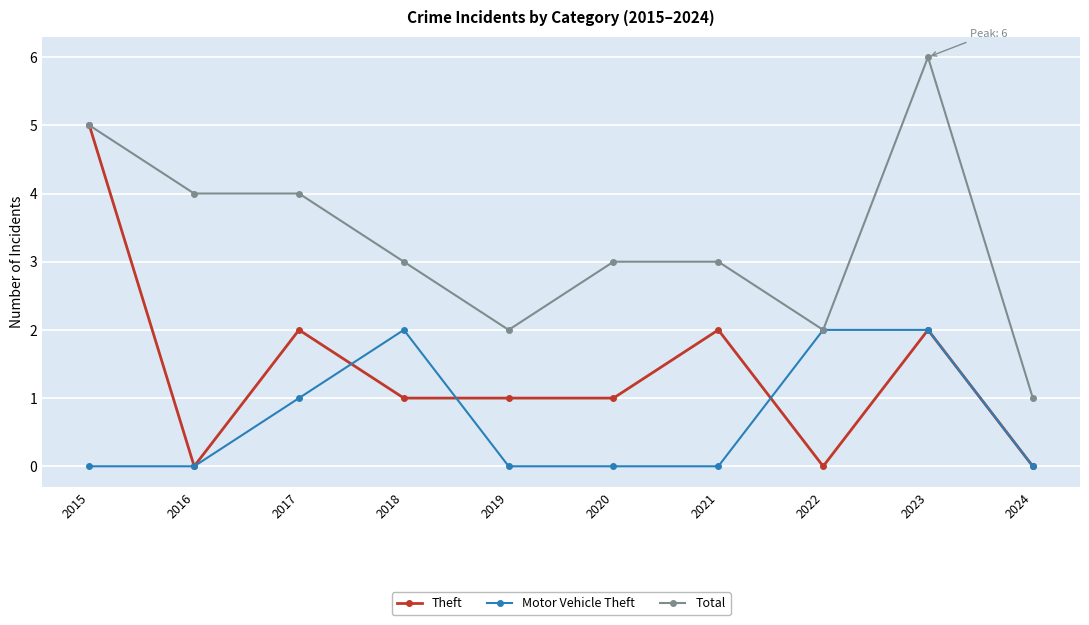

List the series in order of their overall mean, highest first.

Total, Theft, Motor Vehicle Theft